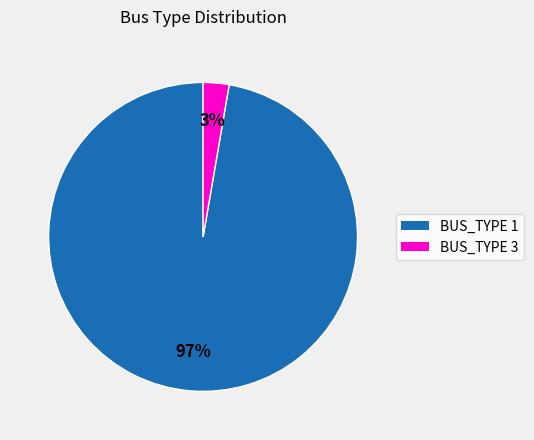

What is the majority slice?

BUS_TYPE 1